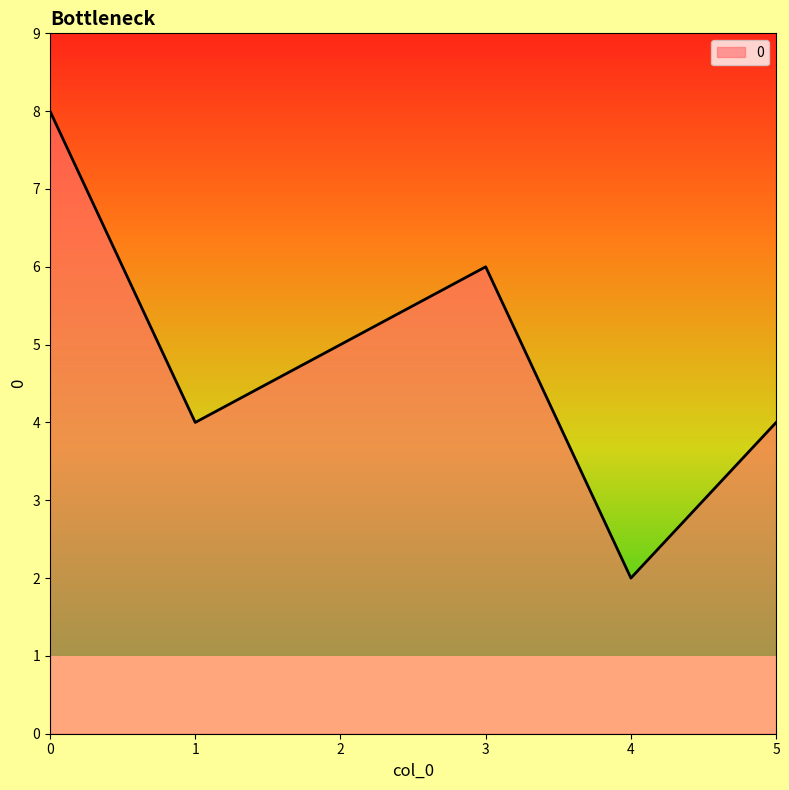

At which category does the data reach its first local peak?

3